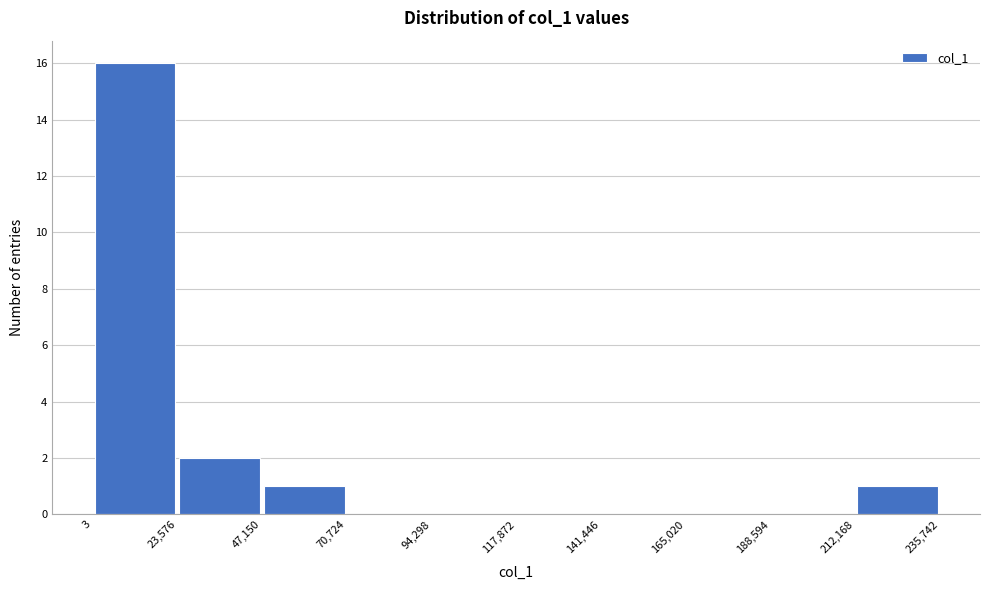

How tall is the bar that spans 3 to 23,576 on the x-axis? The values are not printed on the chart, so give them approximately, as read against the axis.

16